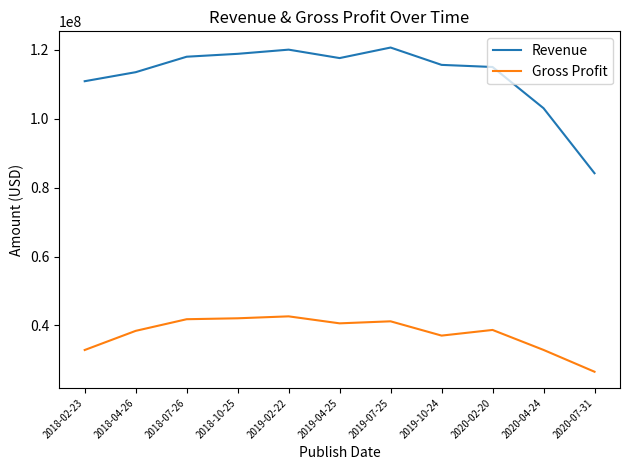

Is the value of Revenue at 2018-10-25 greater than the value of Gross Profit at 2020-04-24?

Yes